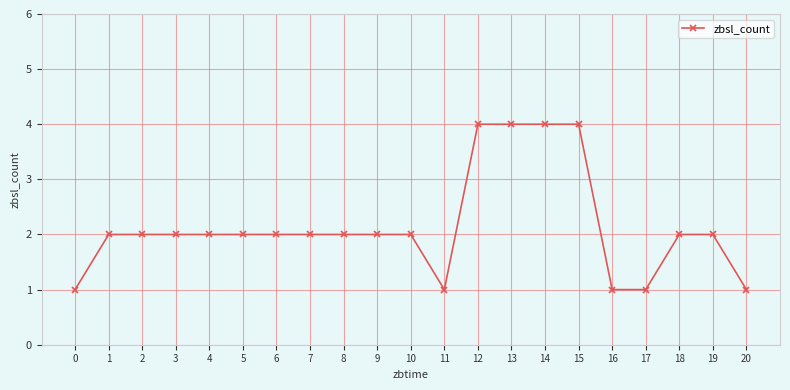

What is the maximum value shown in the chart?

4